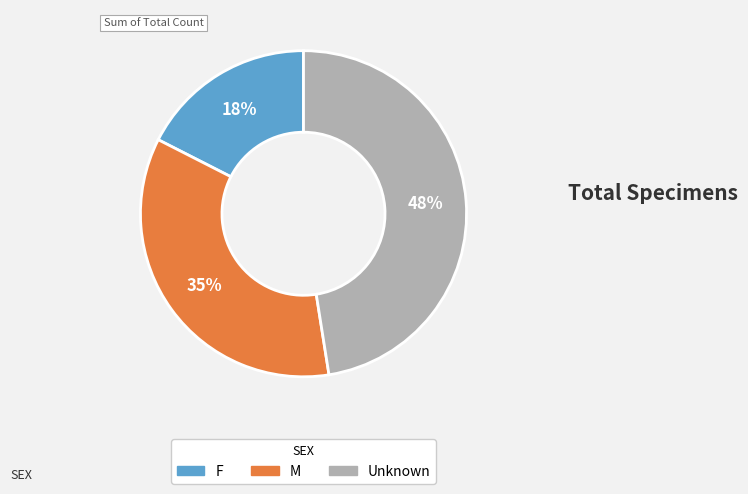

Combined, do Unknown and M account for over 50%?

Yes